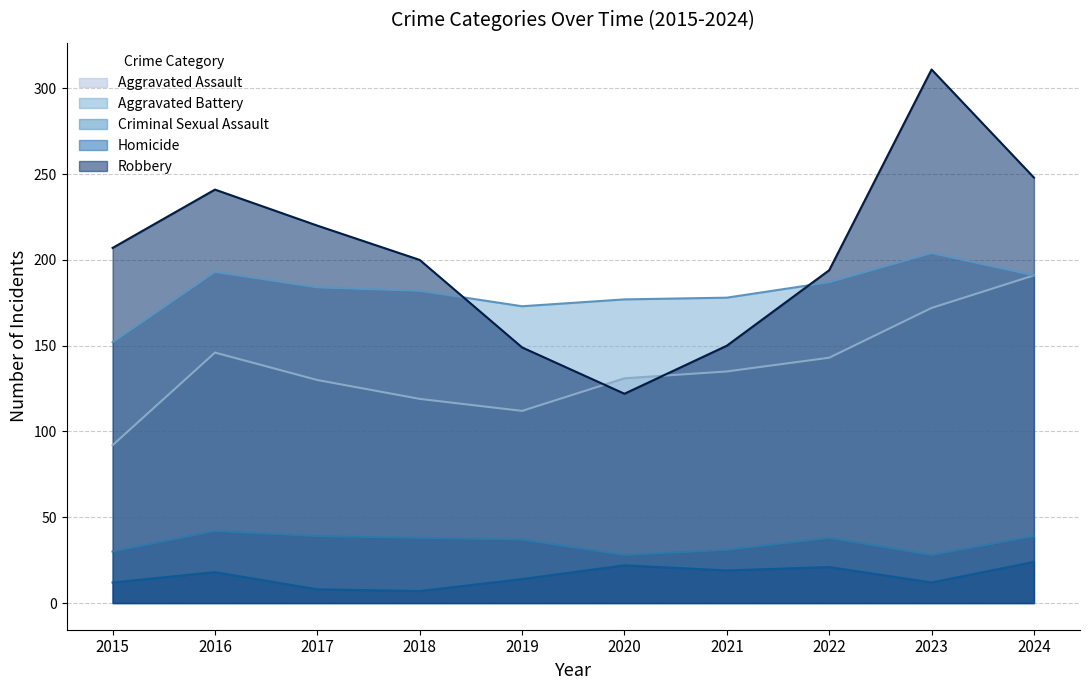

Reading left to right, extract all data points from this chart.

Aggravated Assault: 2015=92	2016=146	2017=130	2018=119	2019=112	2020=131	2021=135	2022=143	2023=172	2024=191
Aggravated Battery: 2015=152	2016=193	2017=184	2018=182	2019=173	2020=177	2021=178	2022=187	2023=204	2024=191
Criminal Sexual Assault: 2015=30	2016=42	2017=39	2018=38	2019=37	2020=28	2021=31	2022=38	2023=28	2024=39
Homicide: 2015=12	2016=18	2017=8	2018=7	2019=14	2020=22	2021=19	2022=21	2023=12	2024=24
Robbery: 2015=207	2016=241	2017=220	2018=200	2019=149	2020=122	2021=150	2022=194	2023=311	2024=248